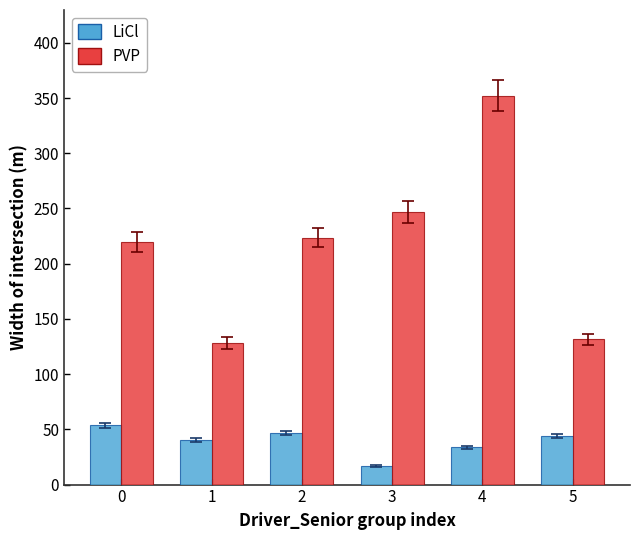

Which label corresponds to the smallest value in the chart?

3